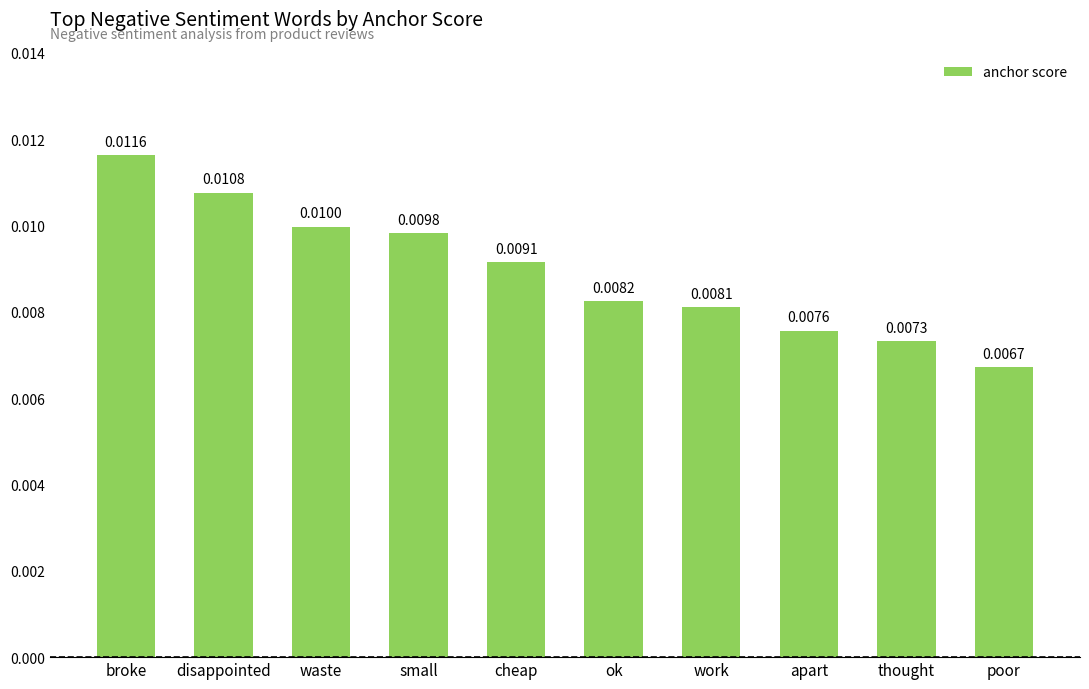

List the labels in order of value, smallest first.

poor, thought, apart, work, ok, cheap, small, waste, disappointed, broke